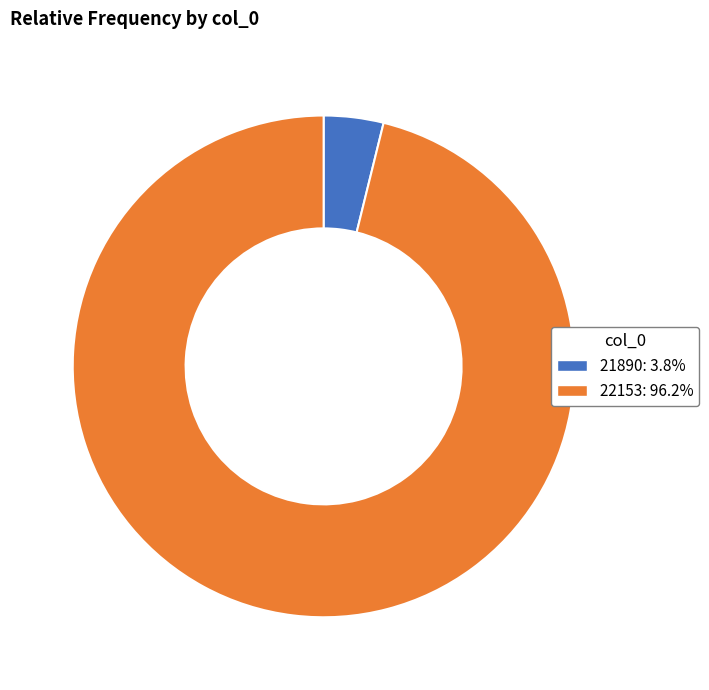

Do 21890 and 22153 together represent more than half of the pie?

Yes